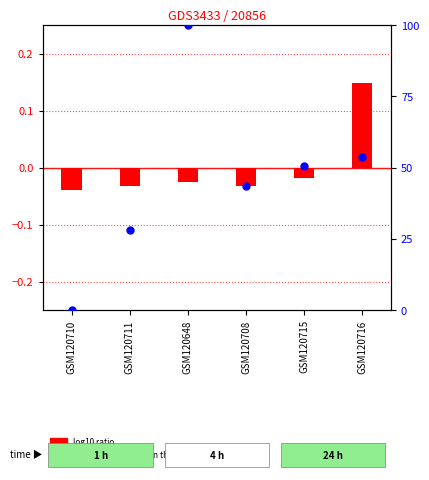

What are all the series names shown in the legend?

log10 ratio, percentile rank within the sample